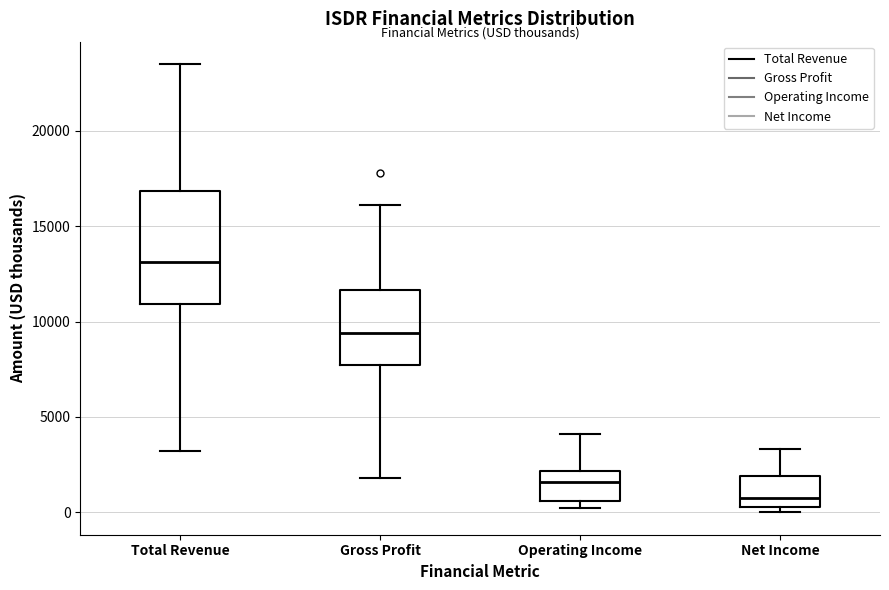

Which box has the highest median line?

Total Revenue